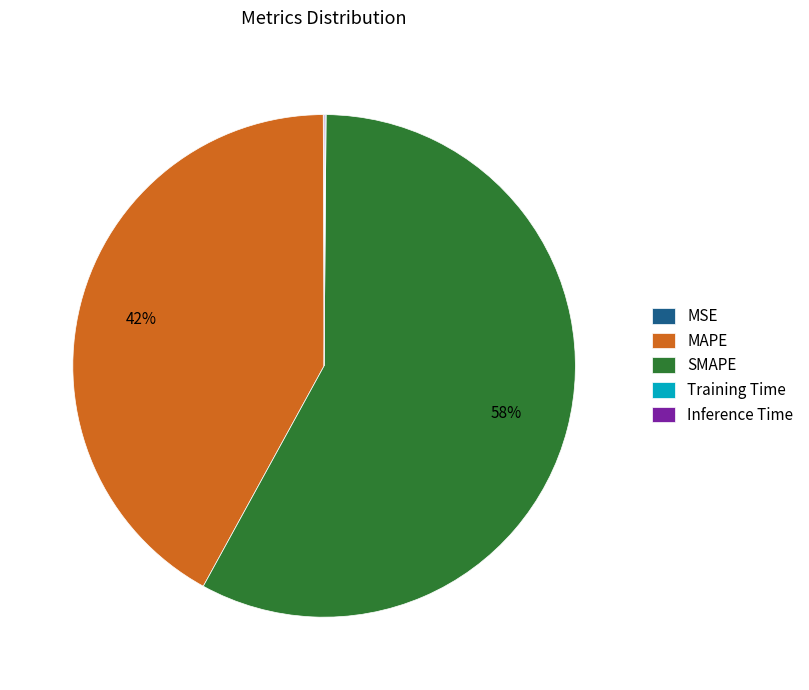

To the nearest percent, what is the difference between the largest and smallest slice percentages?

58%